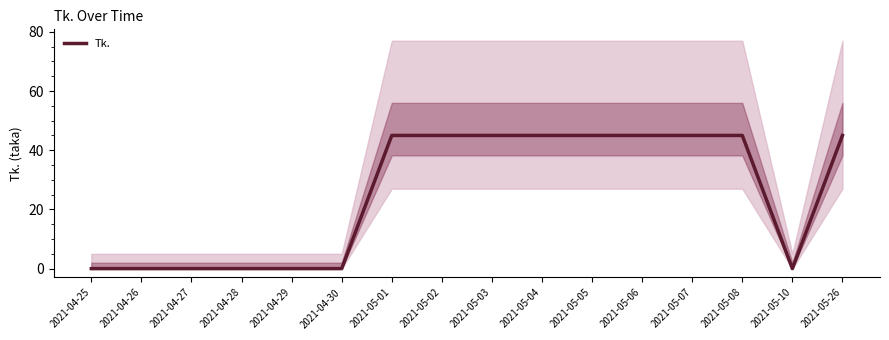

What is the sum of all values?

405